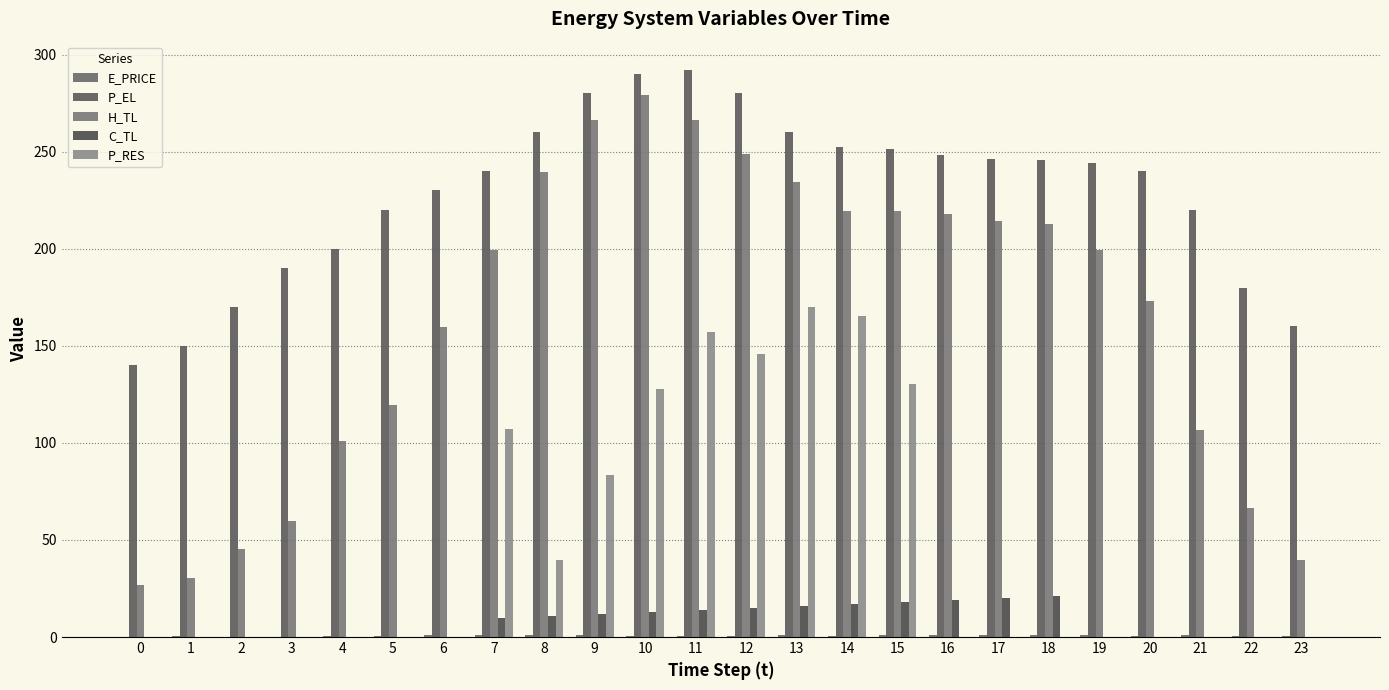

Reading right to left, extract all data points from this chart.

E_PRICE: 0.3	0.3	0.9	0.7	1.1	1.2	1.0	1.2	1.1	0.8	0.9	0.6	0.7	0.7	1.1	1.0	1.2	0.8	0.4	0.5	0.2	0.2	0.3	0.2
P_EL: 160.0	180.0	220.0	240.0	244.0	245.6	246.4	248.0	251.2	252.4	260.0	280.0	292.0	290.0	280.0	260.0	240.0	230.0	220.0	200.0	190.0	170.0	150.0	140.1
H_TL: 39.9	66.6	106.4	172.9	199.6	212.8	214.2	218.1	219.5	219.5	234.1	248.7	266.0	279.3	266.0	239.4	199.6	159.7	119.7	101.1	59.8	45.3	30.7	26.6
C_TL: 0.0	0.0	0.0	0.0	0.0	21.0	20.0	19.0	18.0	17.0	16.0	14.9	14.0	13.0	12.0	11.0	9.9	0.0	0.0	0.0	0.0	0.0	0.0	0.0
P_RES: 0.0	0.0	0.0	0.0	0.0	0.0	0.0	0.0	130.2	165.5	169.9	145.9	156.9	127.9	83.3	39.8	107.1	0.0	0.0	0.0	0.0	0.0	0.0	0.0